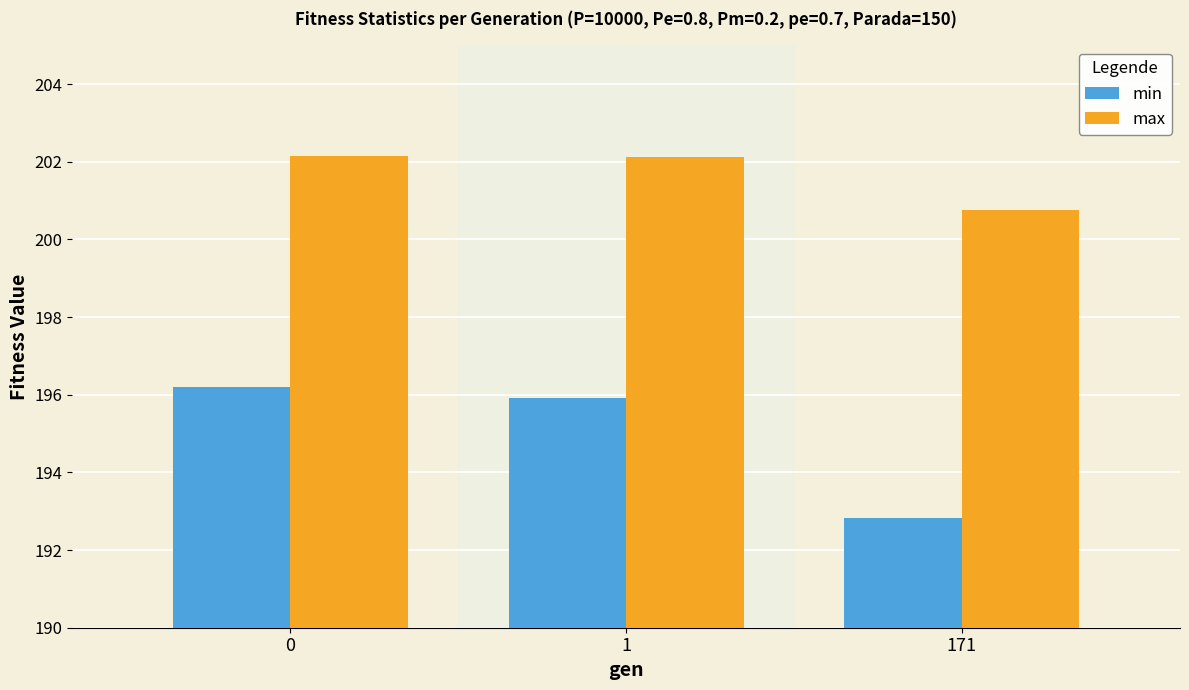

Read the max value at 0.

202.1